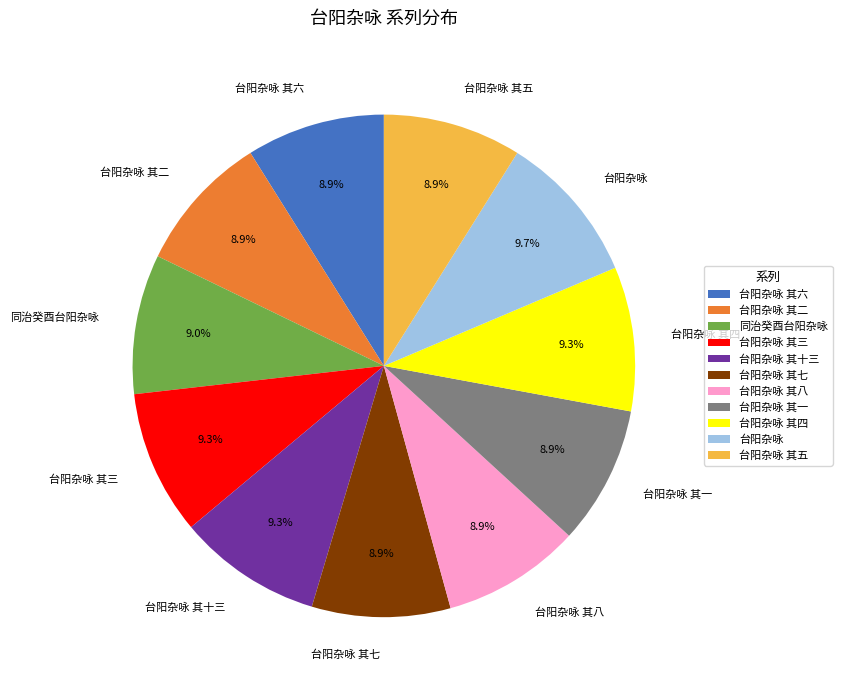

Is there any slice that represents more than half of the pie?

No